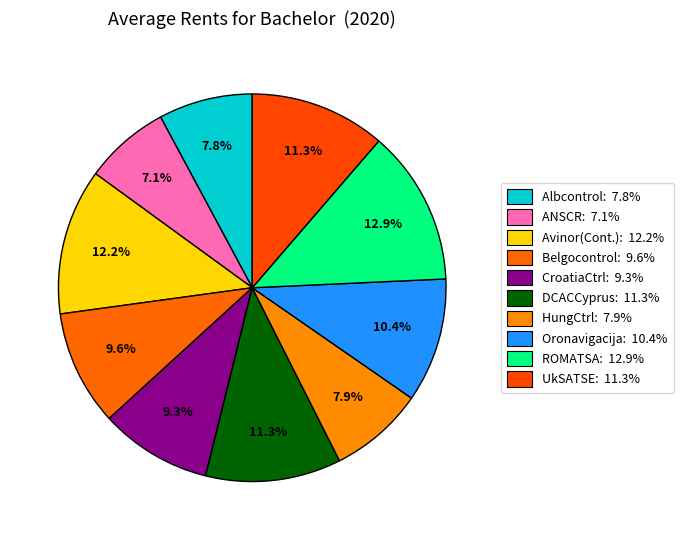

What is the largest slice in the pie chart?

ROMATSA